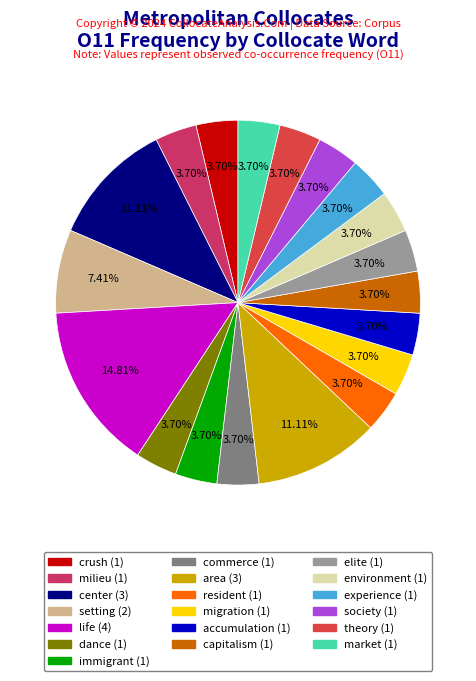

Does any single category account for the majority?

No